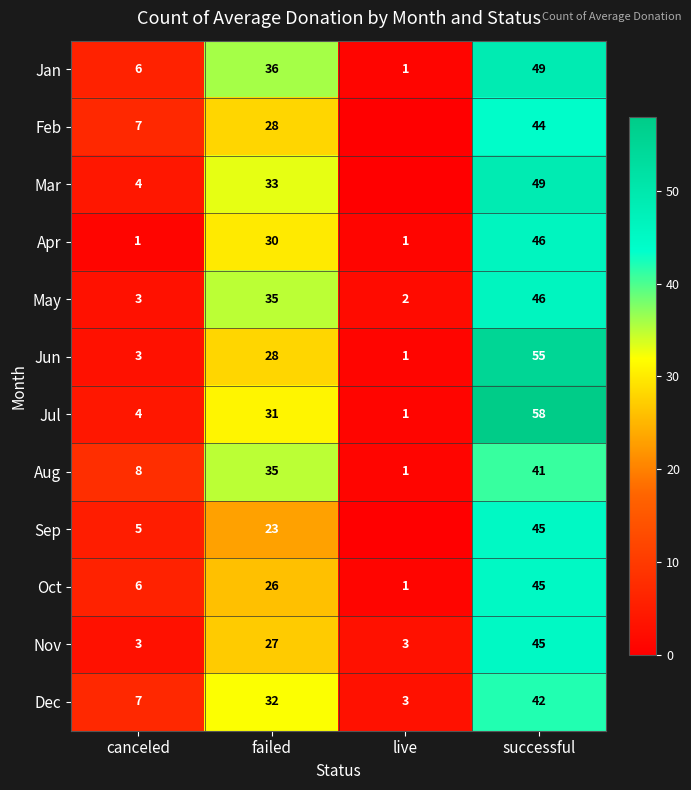

Is it true that Apr equals 1 at canceled?

True